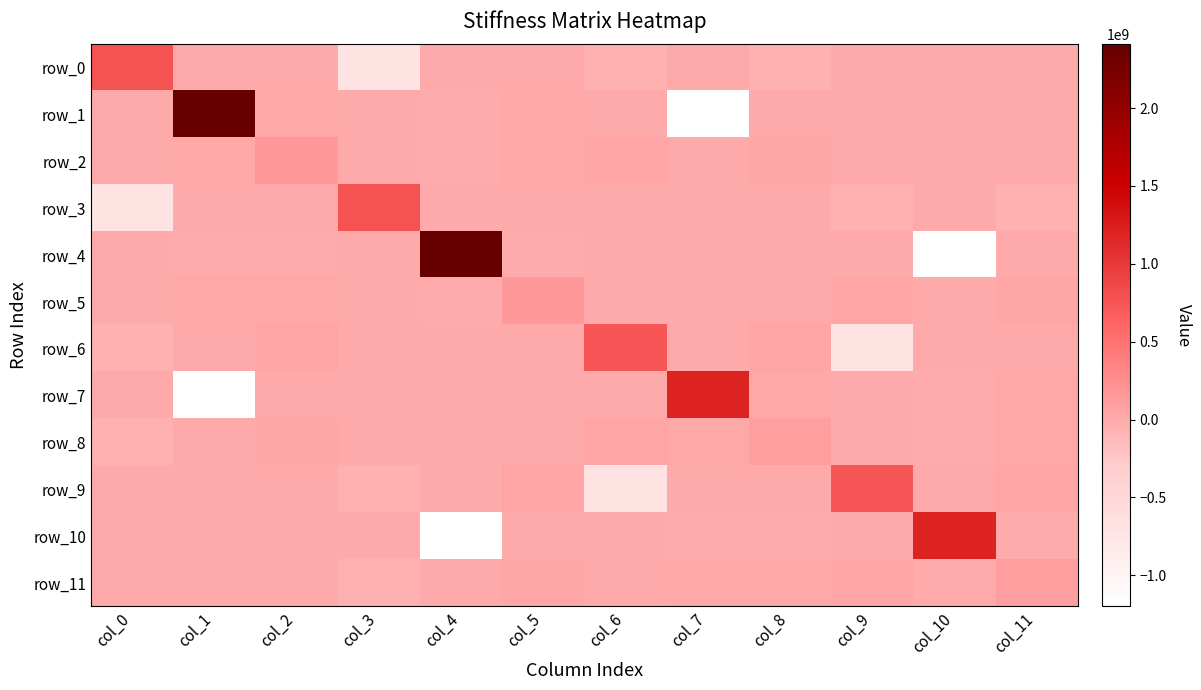

True or false: row_10 has a value of -5820947.3 at col_7.

False